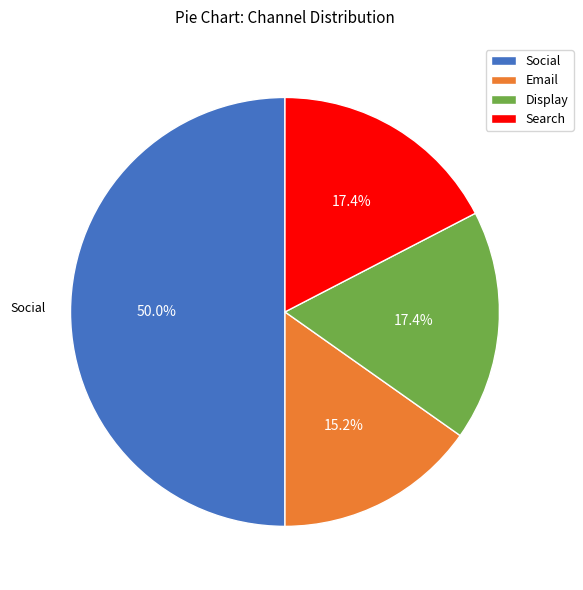

Is Email the majority of the pie?

No